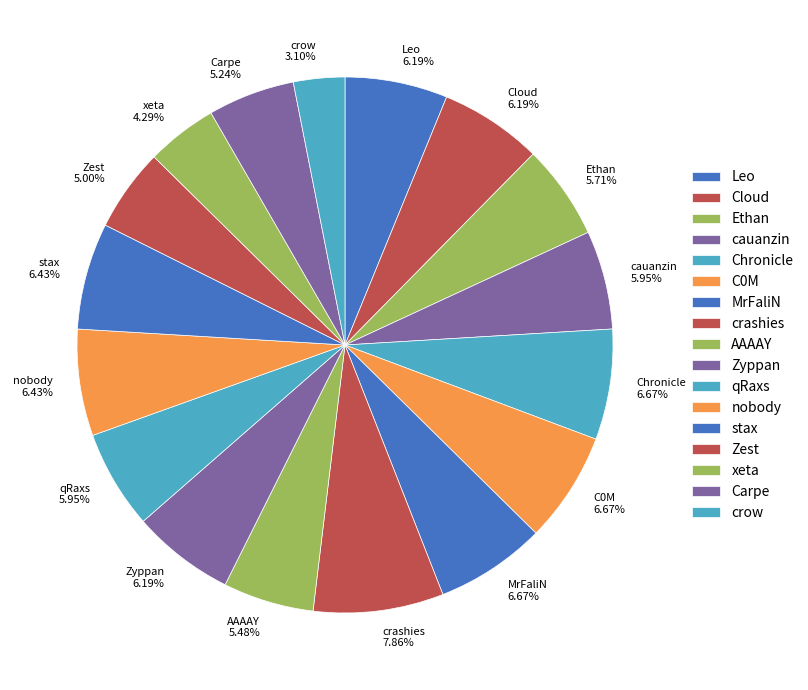

How much of the chart is everything except Cloud?

93.8%